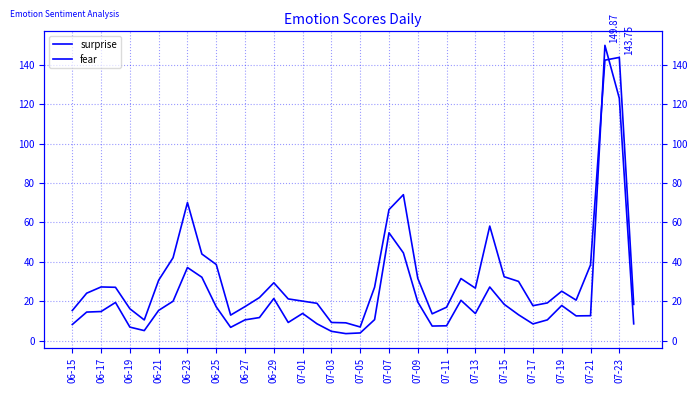

What is the total value across all series at 31?

43.1